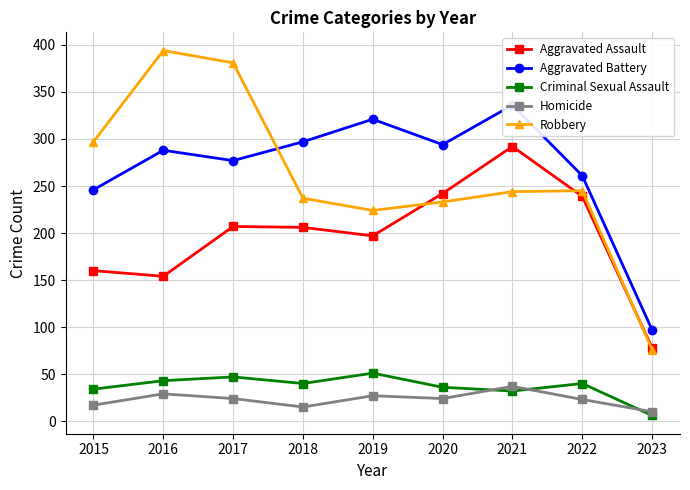

In Robbery, how many points are lower than both neighbors (excluding endpoints)?

1